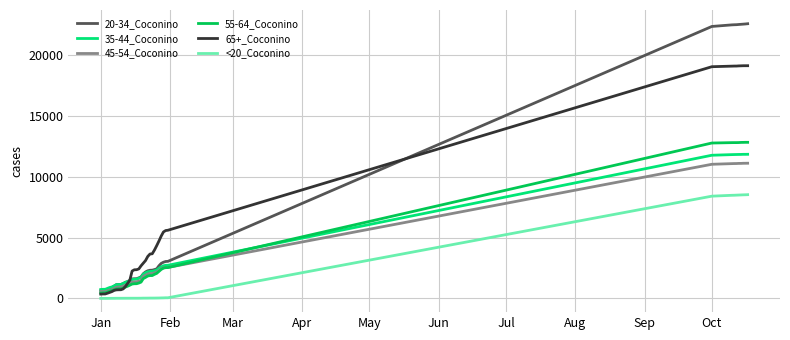

True or false: 45-54_Coconino and <20_Coconino cross at least once.

False